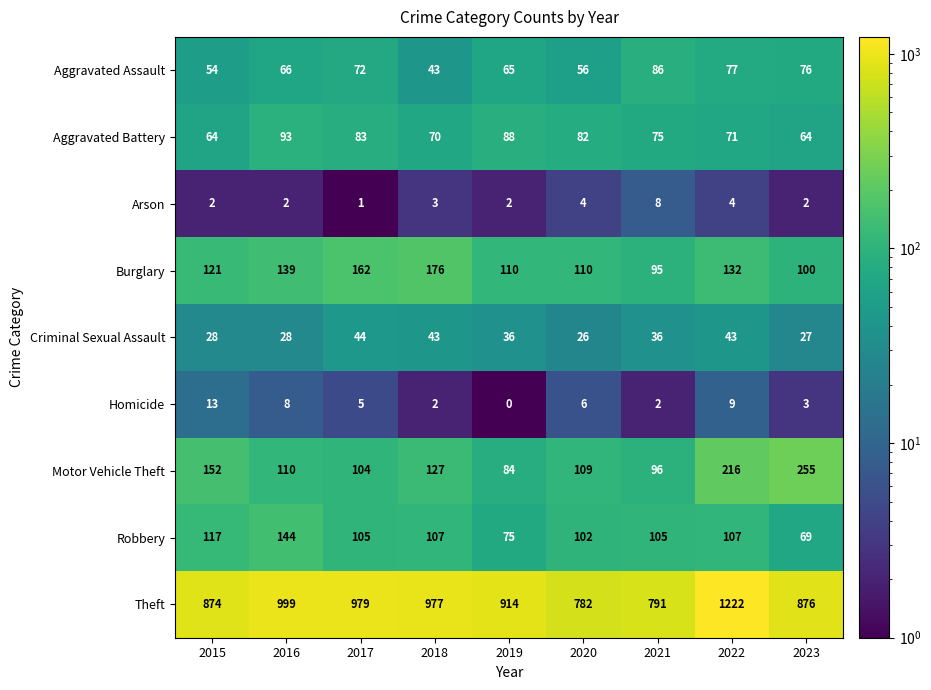

What is the maximum value for Aggravated Assault?

86